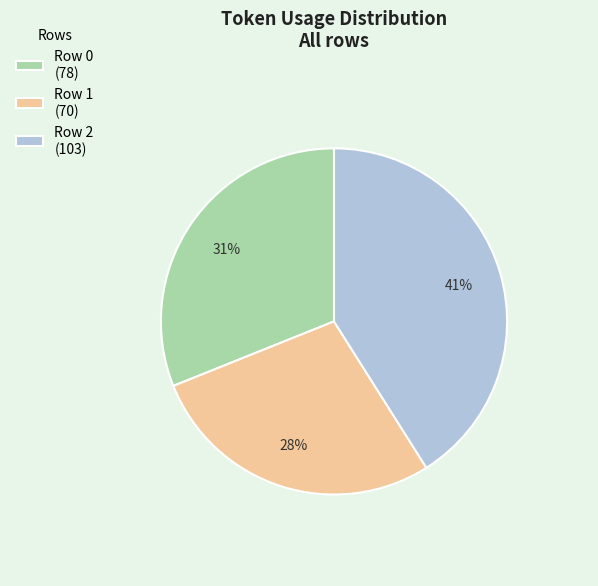

Which has a higher value, Row 1 (70) or Row 2 (103)?

Row 2 (103)